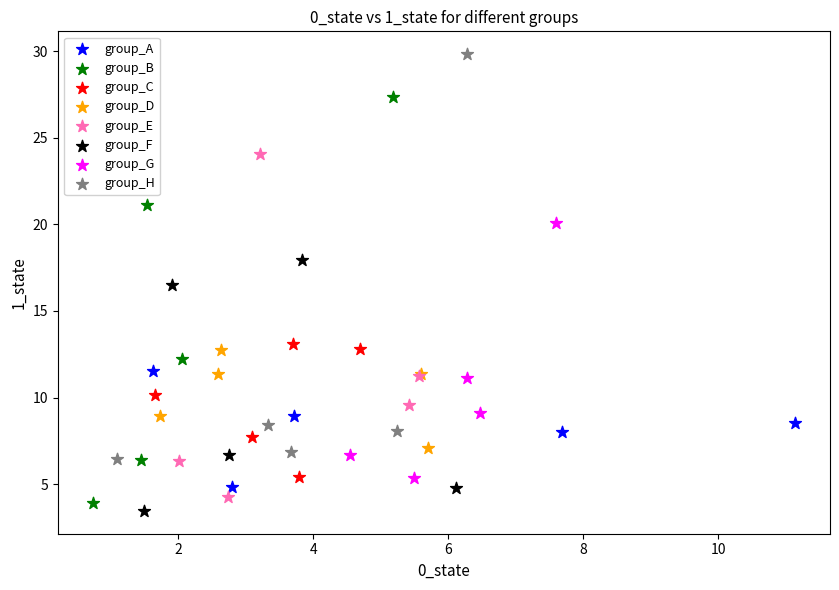

Which series contains the highest Y value?

group_H